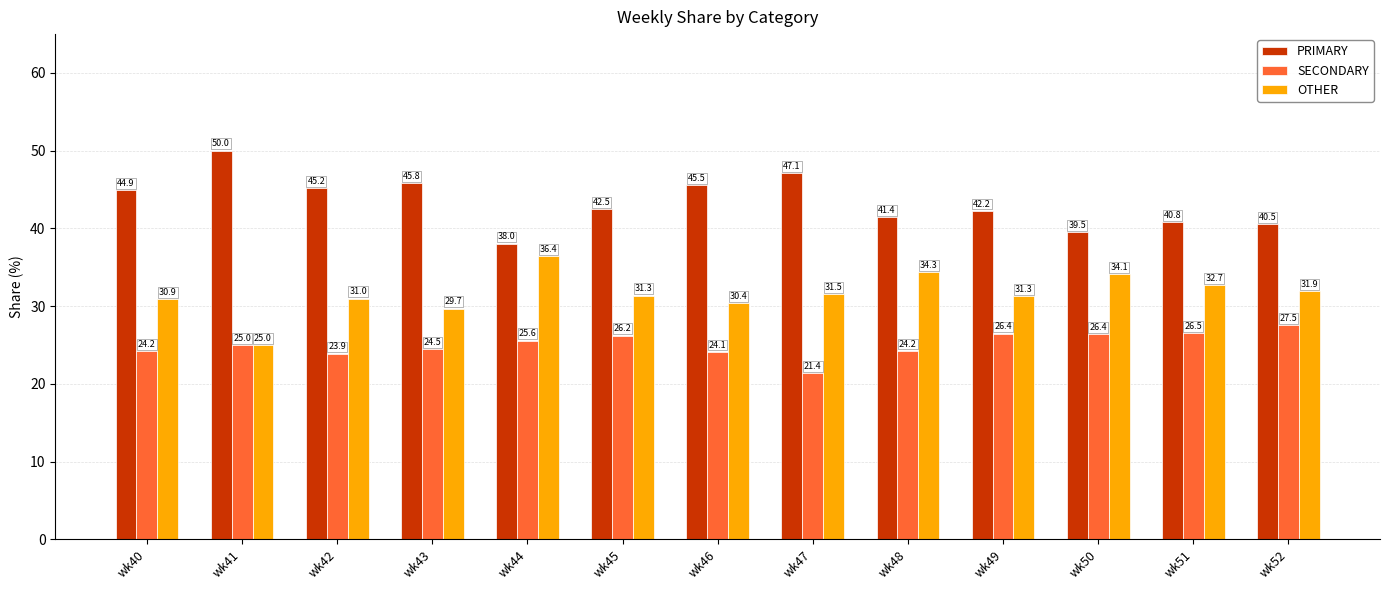

Which label corresponds to the largest value in the chart?

wk41